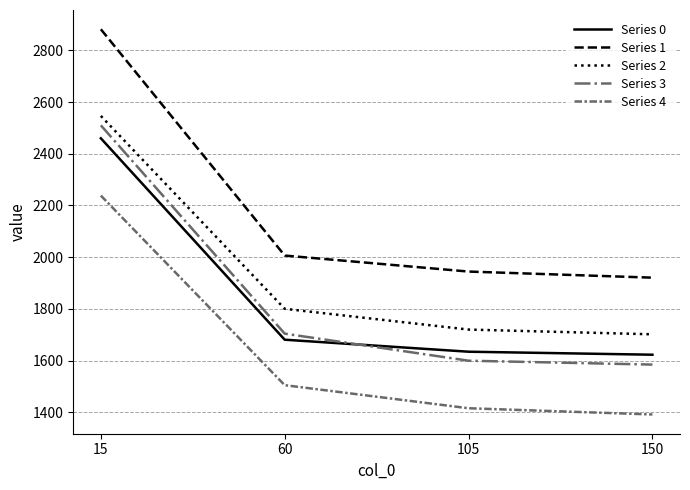

Read the Series 2 value at 15.

2546.3